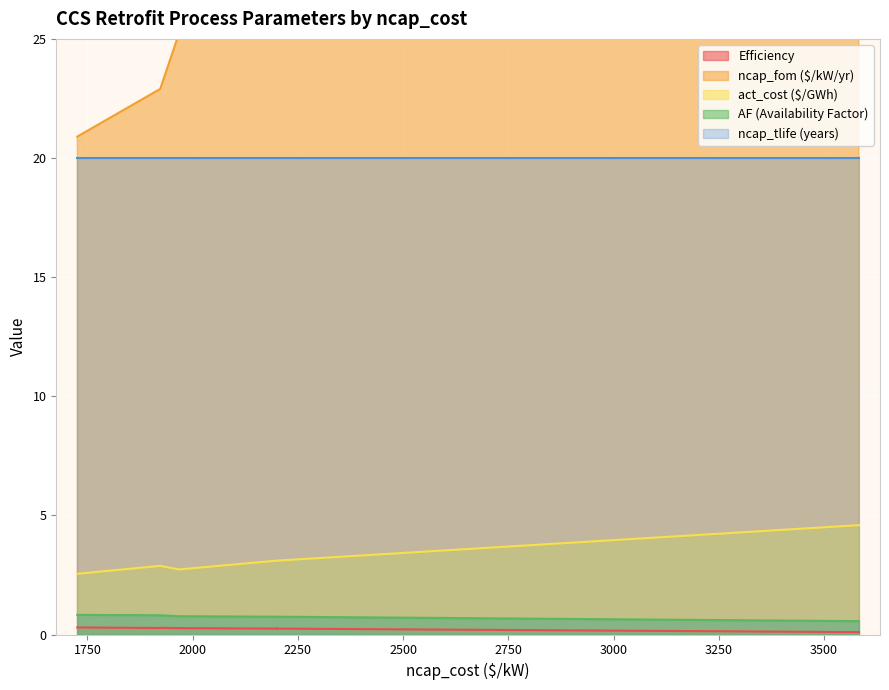

What is the approximate value of ncap_tlife at 1923?

20.0